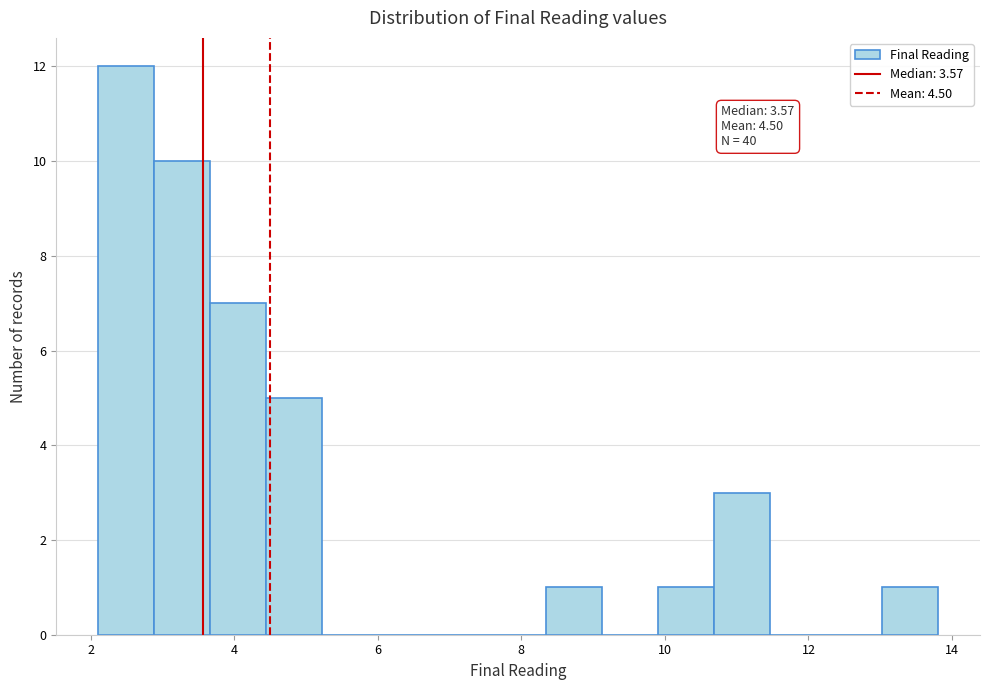

Read against the x-axis, roughly where is the centre of the tallest bar?

2.4